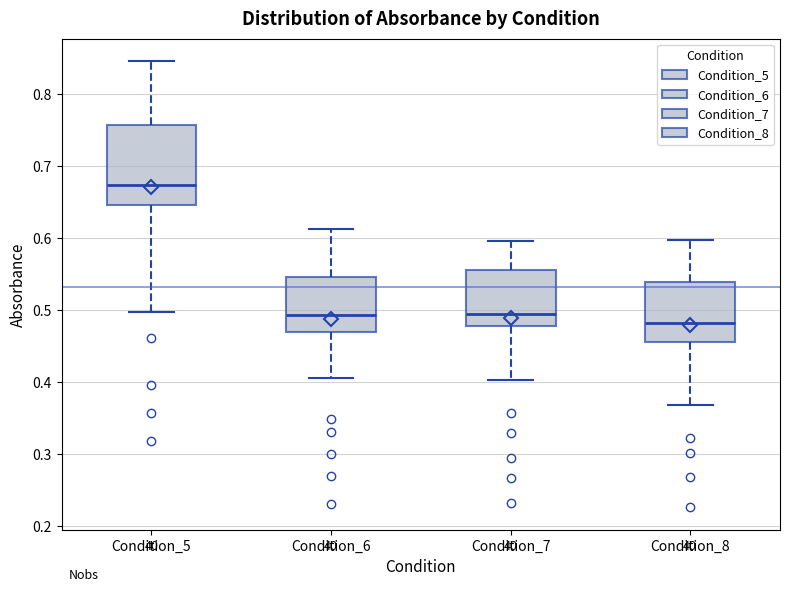

Which box's median line is the lowest?

Condition_8